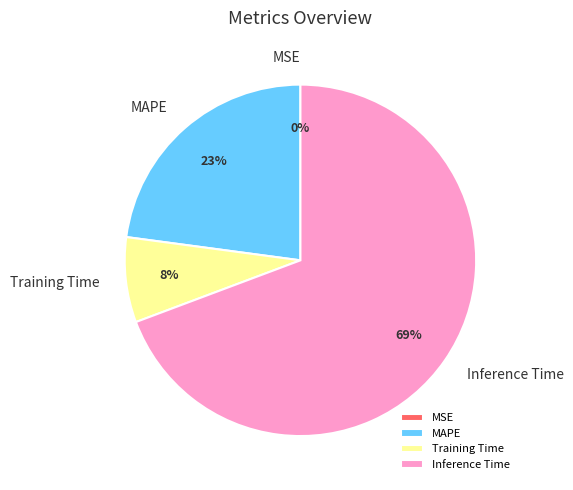

Combined, do MAPE and Training Time account for over 50%?

No